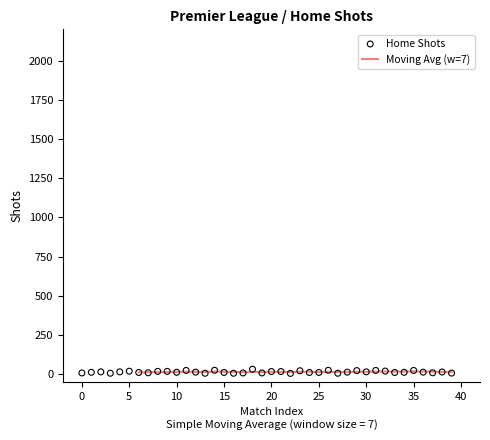

Which has a higher value, 26 or 10?

26